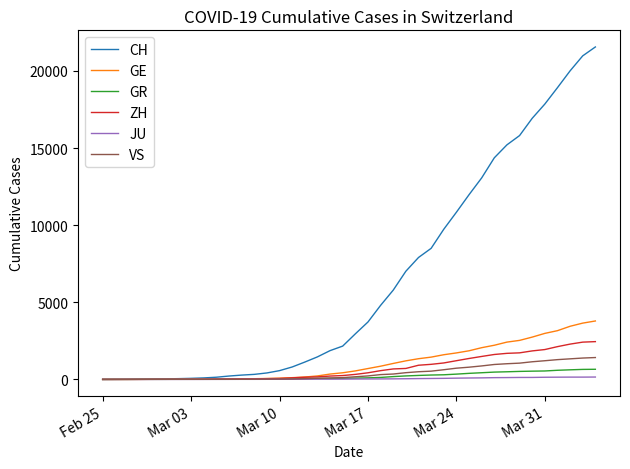

How many lines are shown in the chart?

6